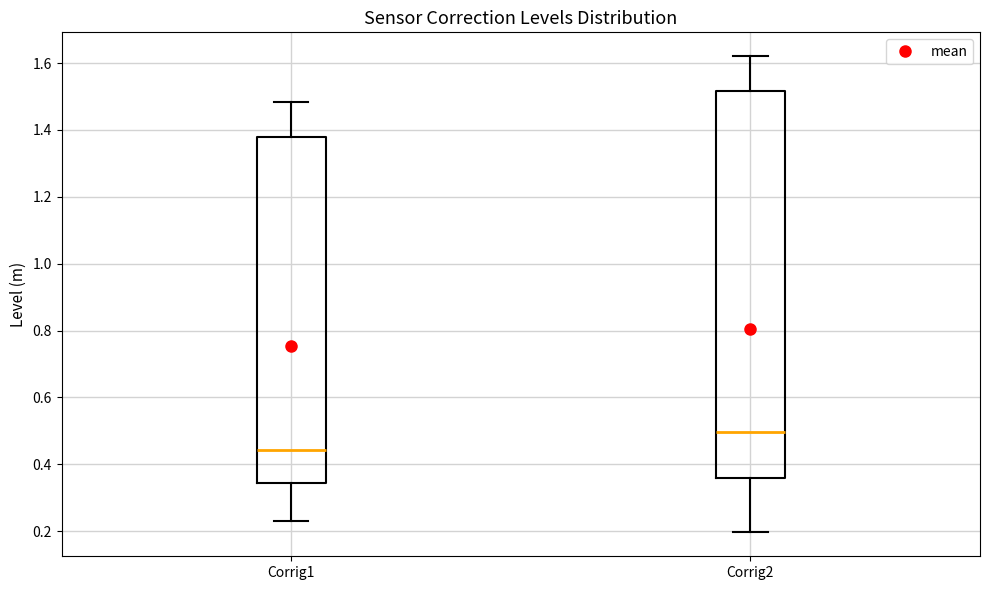

Comparing the boxes themselves (not the whiskers), which one is the tallest?

Corrig2